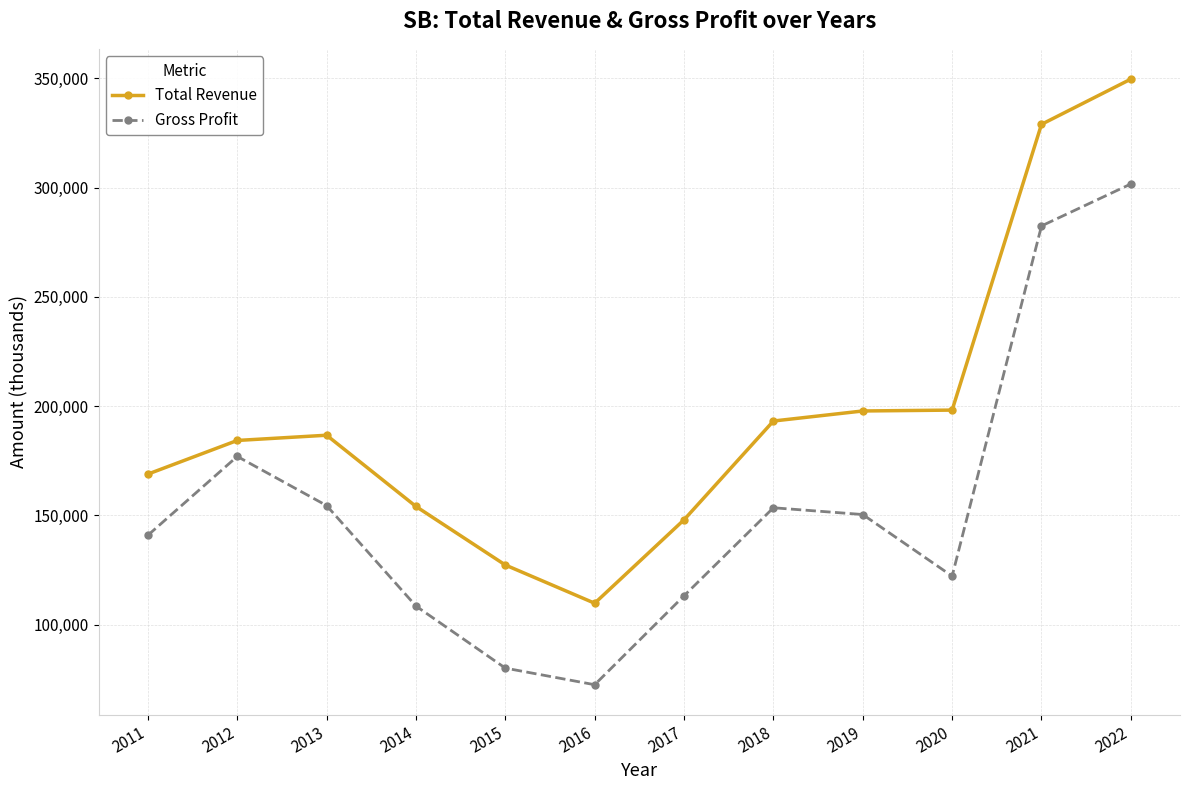

What is the sum of the Gross Profit values at 2018 and 2016?

226000